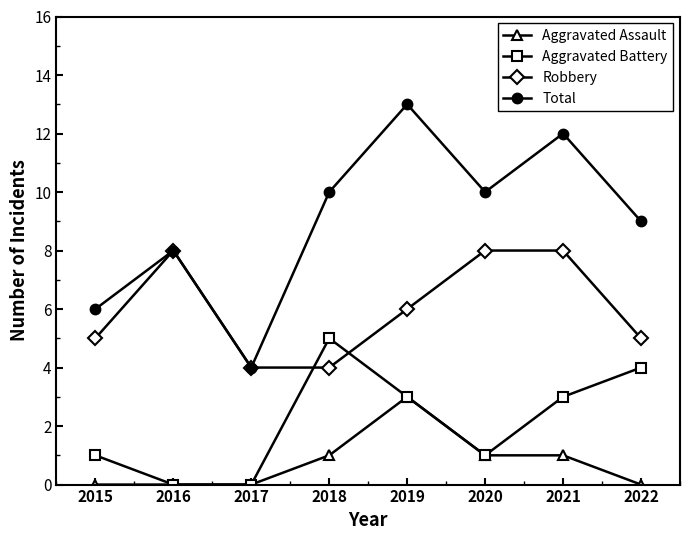

Is the value of Aggravated Assault at 2019 greater than the value of Aggravated Battery at 2022?

No